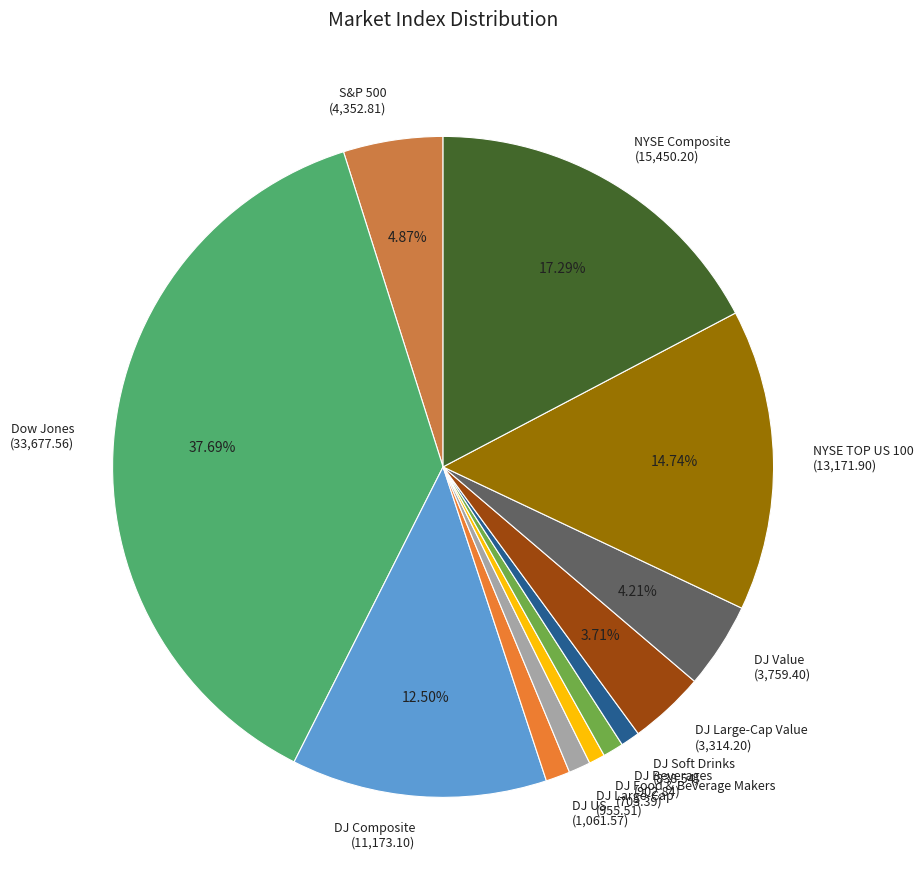

How many segments does this pie chart have?

12